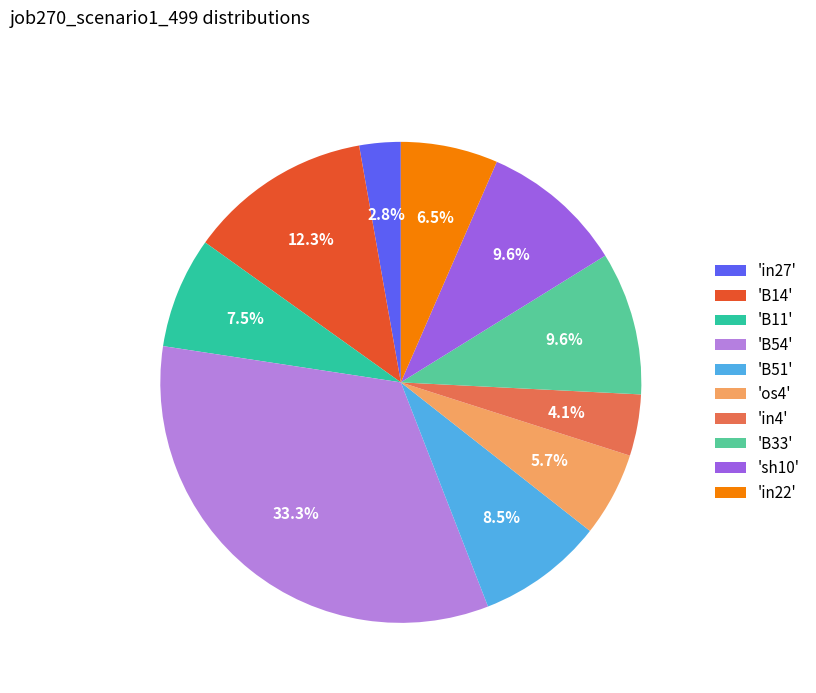

Count the number of slices in the pie.

10